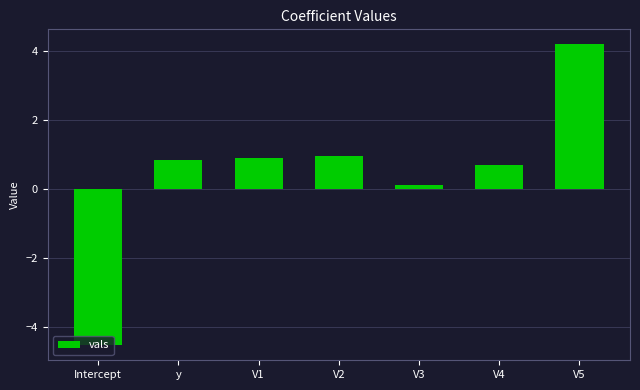

What is the change in value from V1 to V2?

+0.1